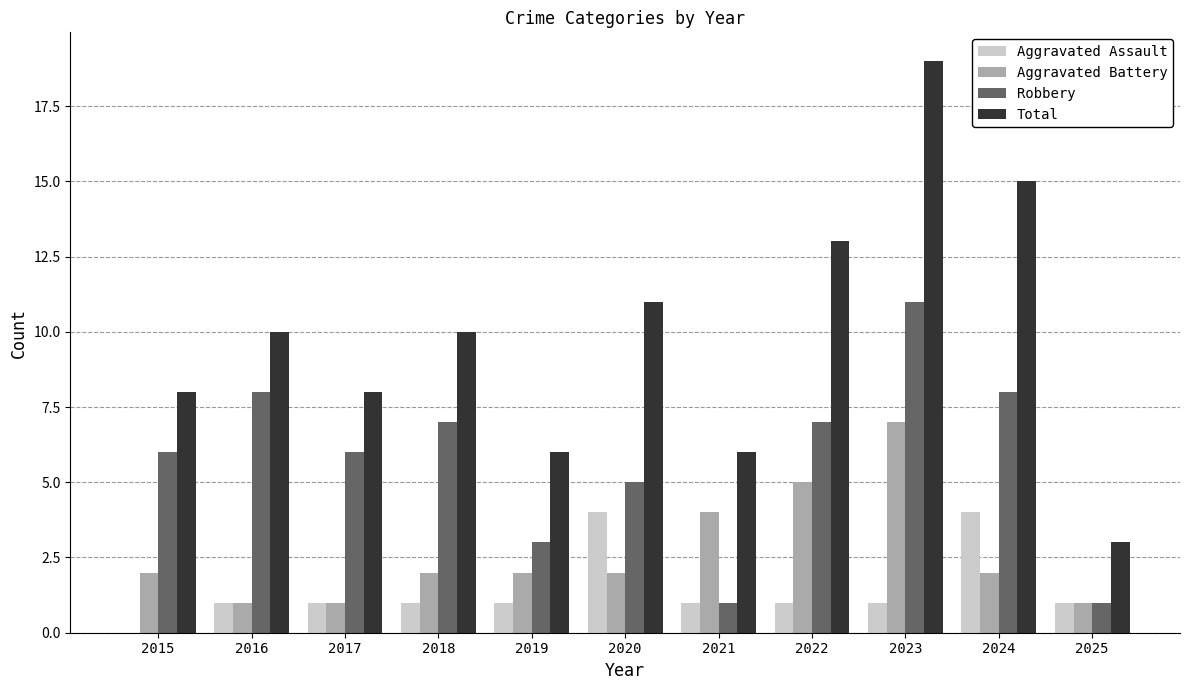

Which category has the highest value across all series?

2023